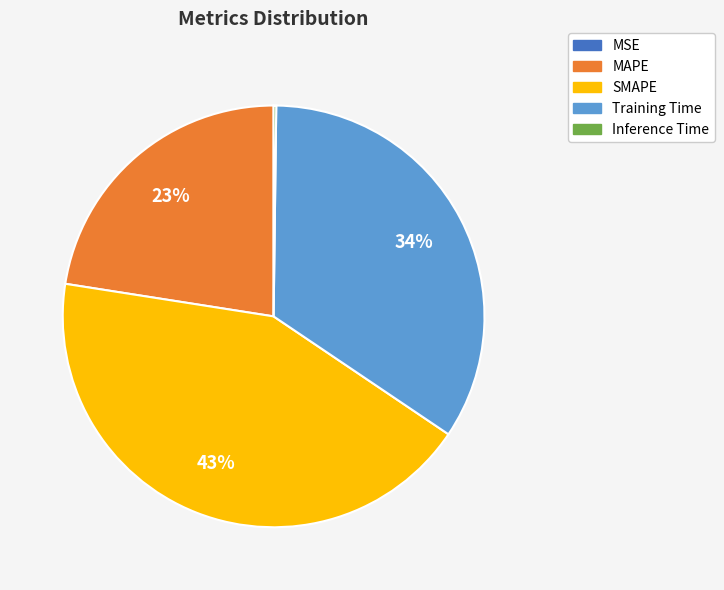

Which slice is the largest?

SMAPE